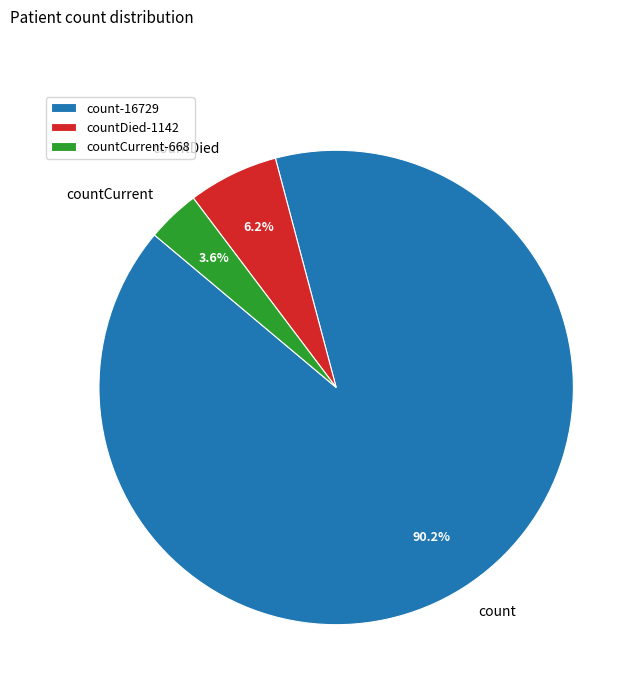

To the nearest percent, what is the difference between the countDied and count slice percentages?

84%